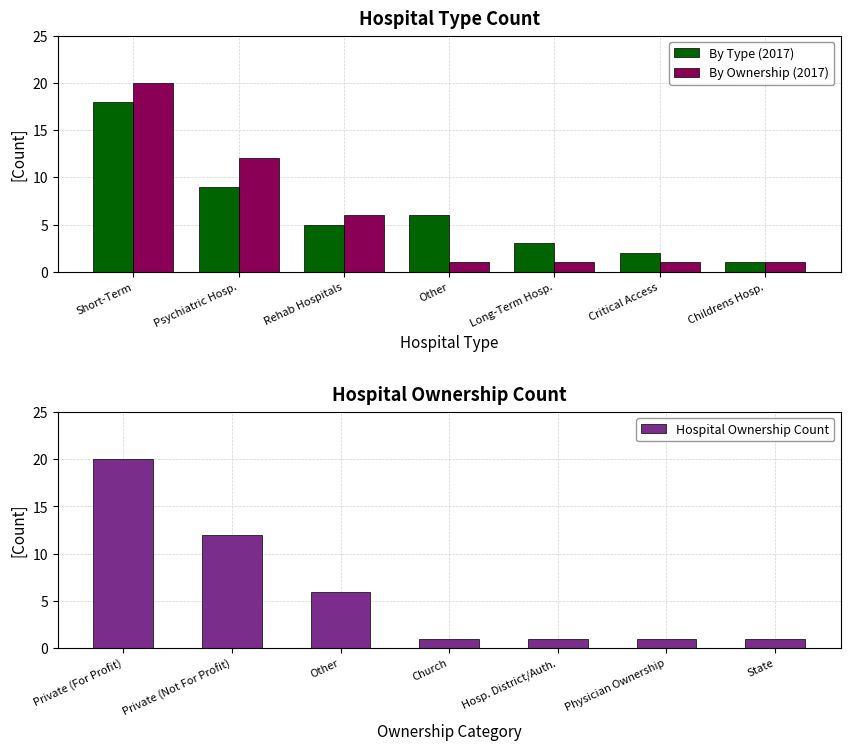

Is the value of By Ownership (2017) at Long-Term Hosp. greater than the value of By Type (2017) at Critical Access?

No